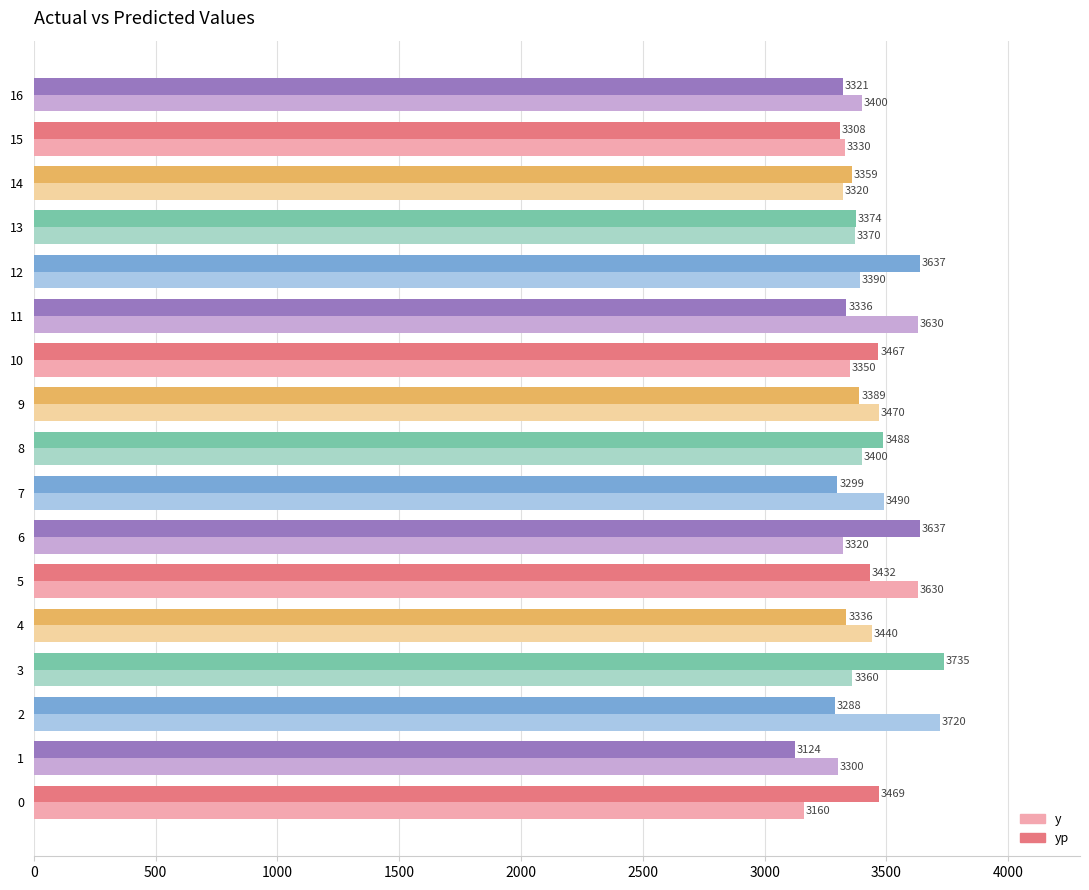

What is the average value of the yp series?

3411.6